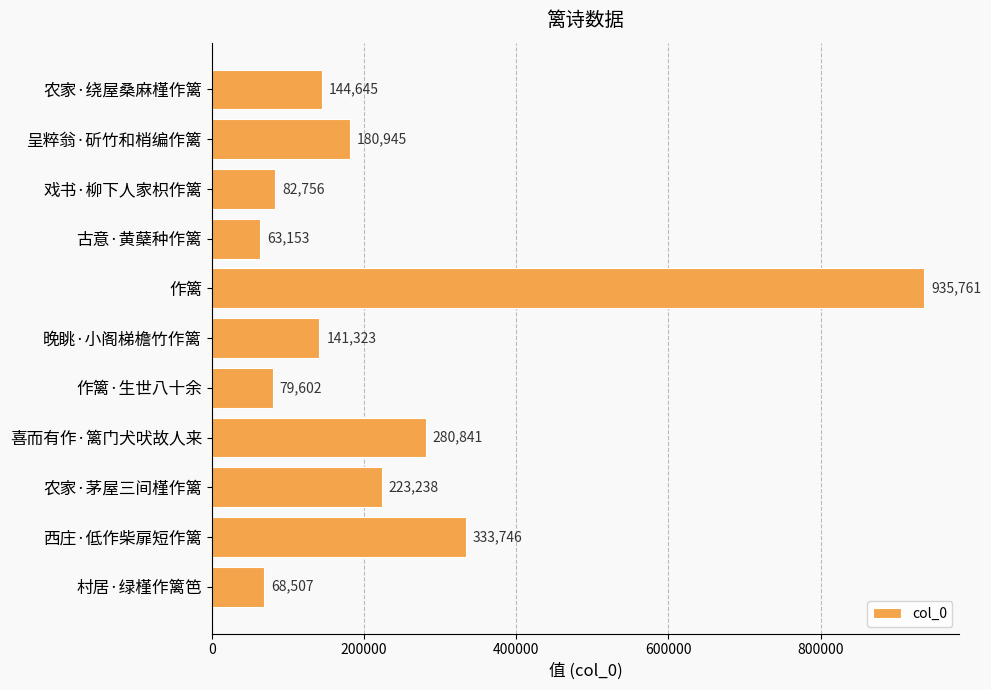

What is the label of the 4th bar from the bottom?

喜而有作·篱门犬吠故人来